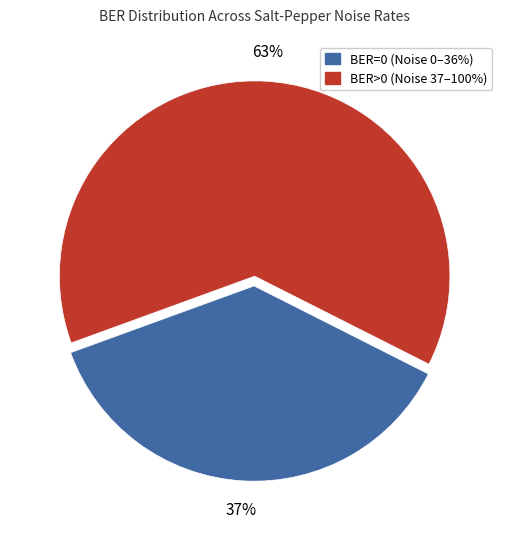

Is there a majority slice in this chart?

Yes